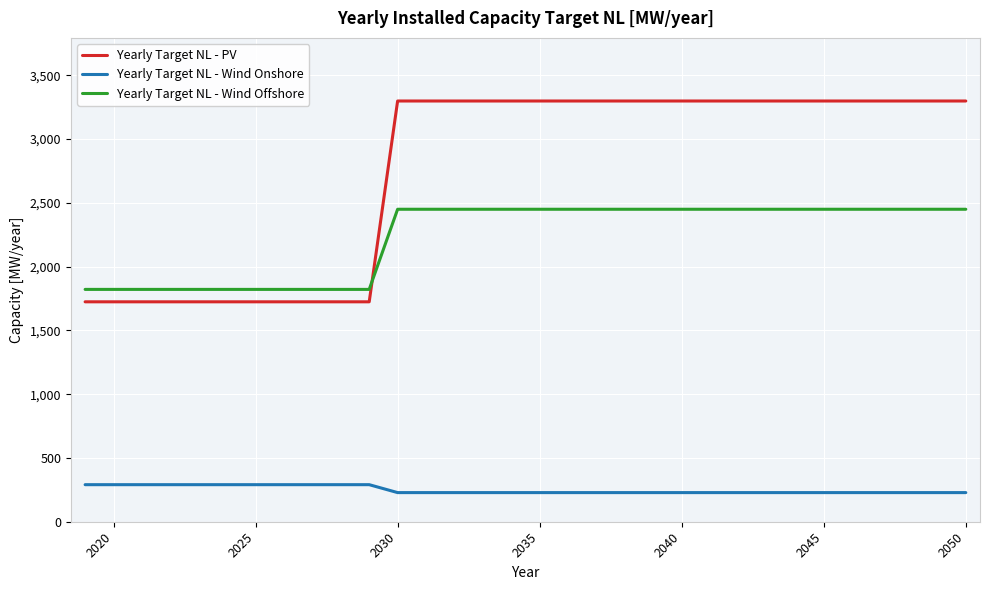

What is the maximum value for Yearly Target NL - Wind Onshore?

290.5